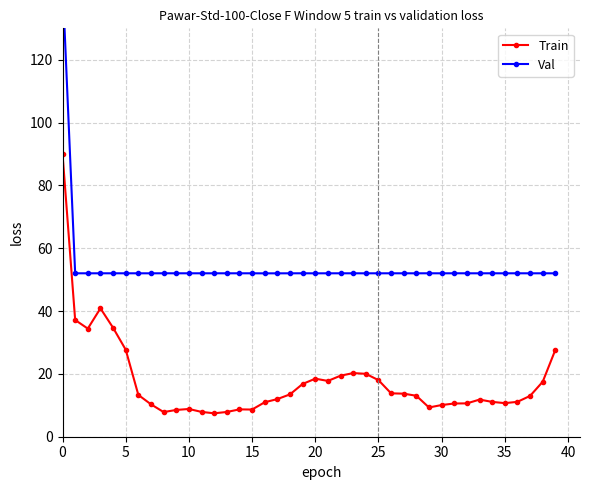

How many categories are shown in the chart?

40